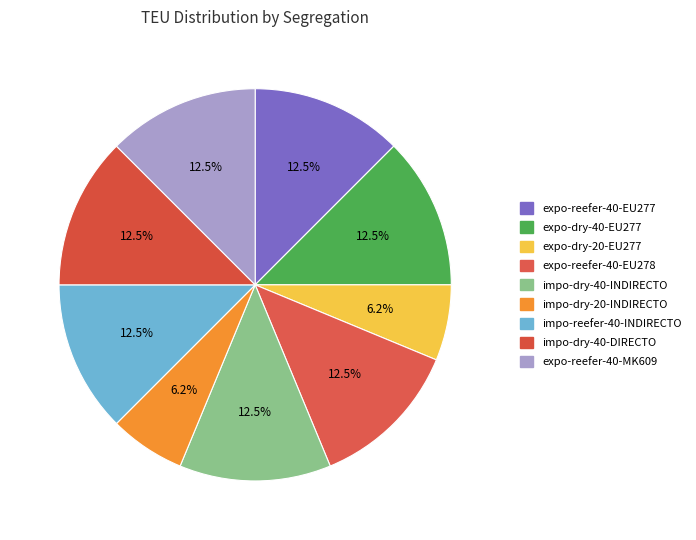

True or false: expo-dry-40-EU277 accounts for 2% of the total.

False